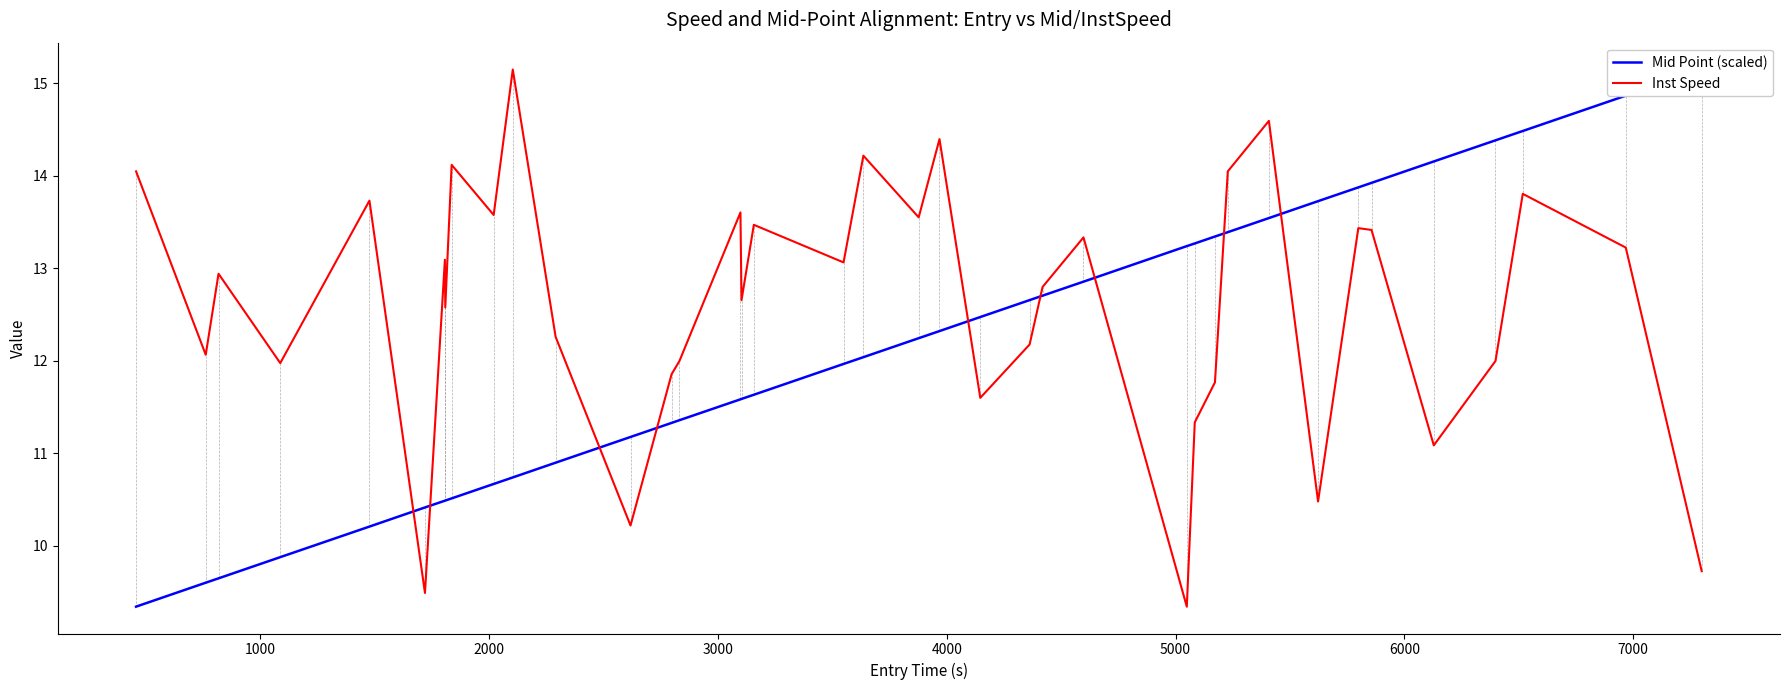

True or false: Mid Point (scaled) has more than 1 interior local peaks.

False